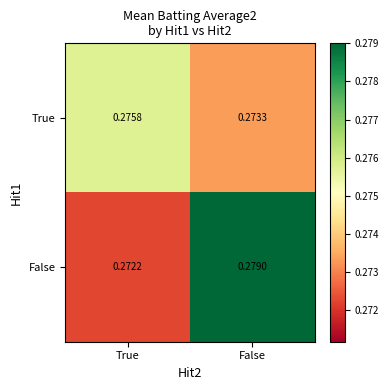

Which series has the largest total across all categories?

False